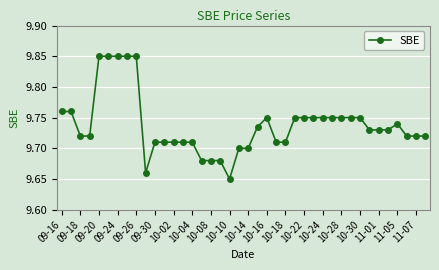

What is the sum of all values?

389.5